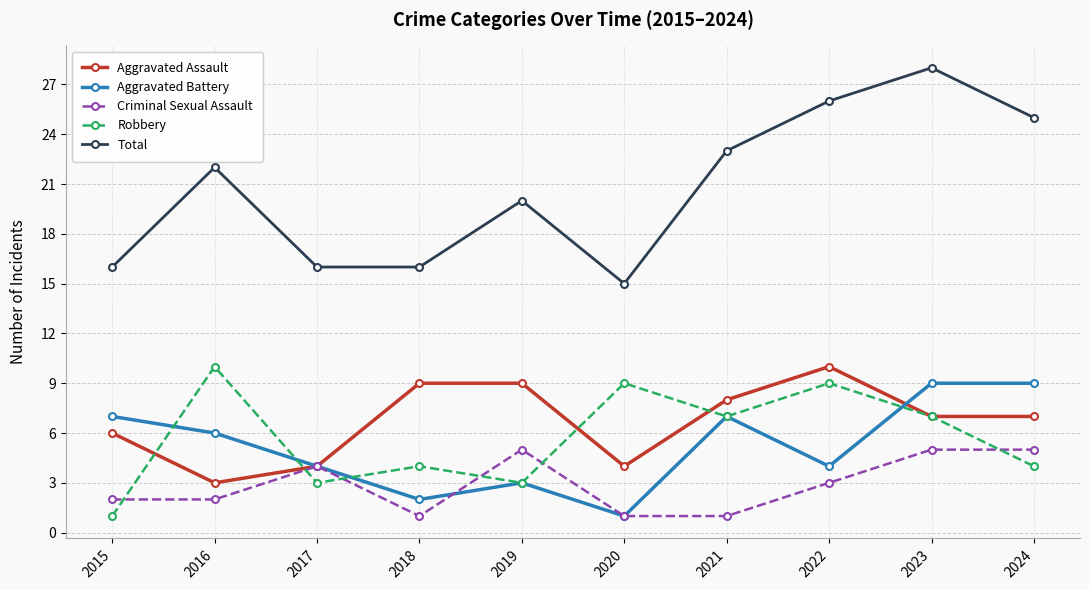

Does the chart display data point markers on the line(s)?

Yes